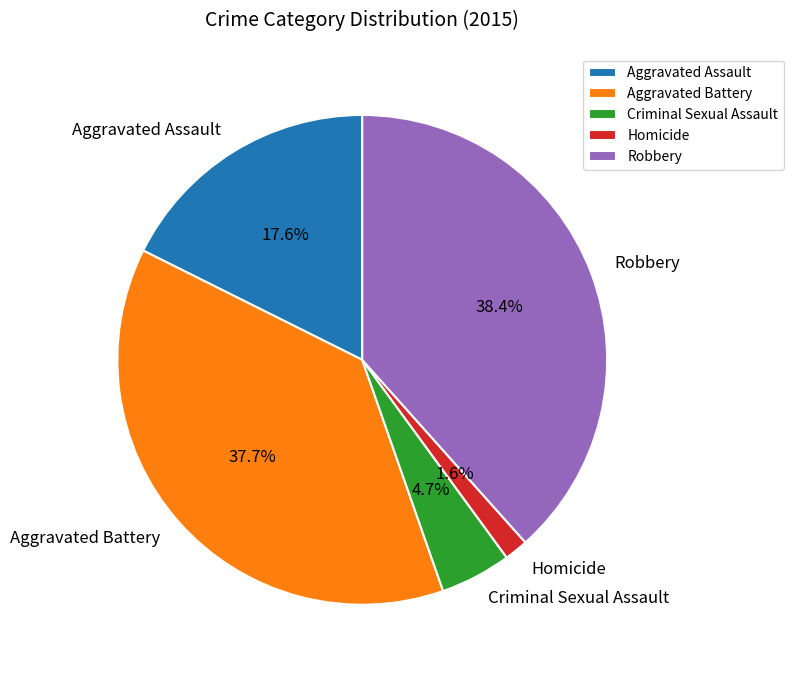

To the nearest percent, what is the difference between the Aggravated Assault and Homicide slice percentages?

16%